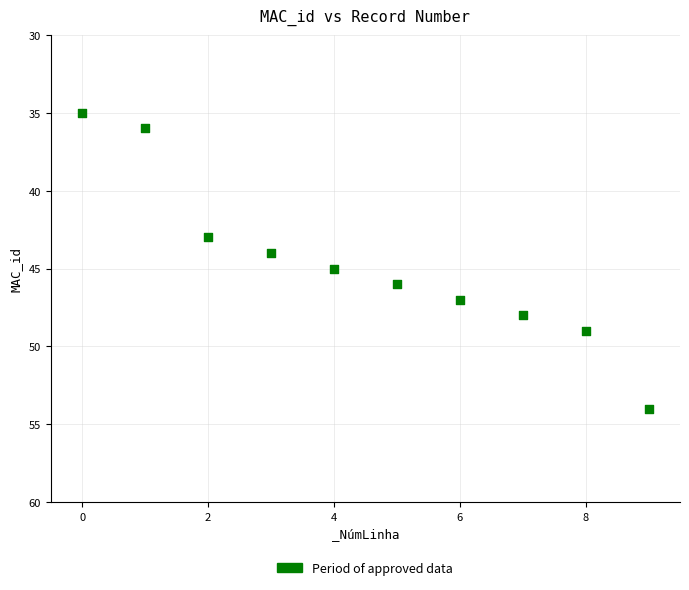

What is the average Y value?

45